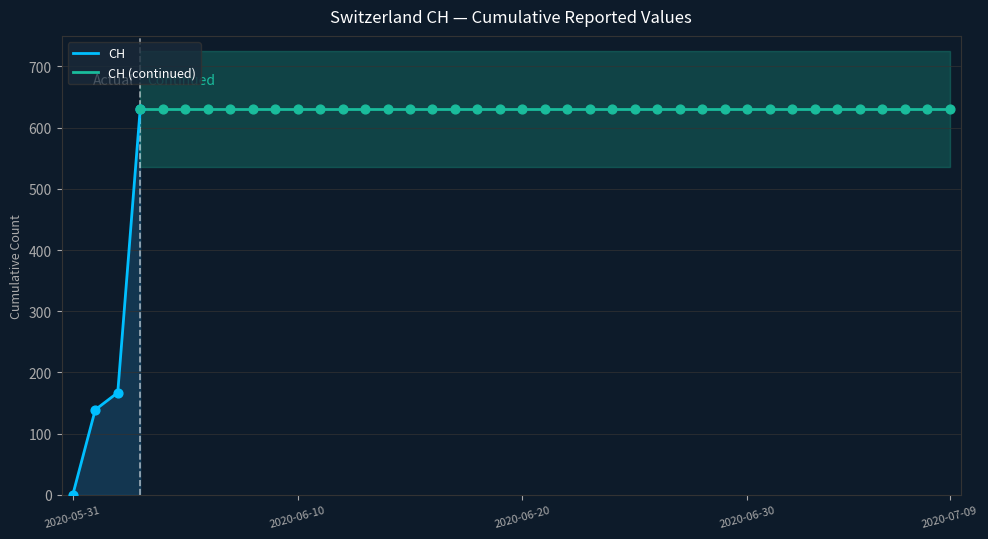

Between 2020-06-03 and 2020-05-31, which is larger?

2020-06-03